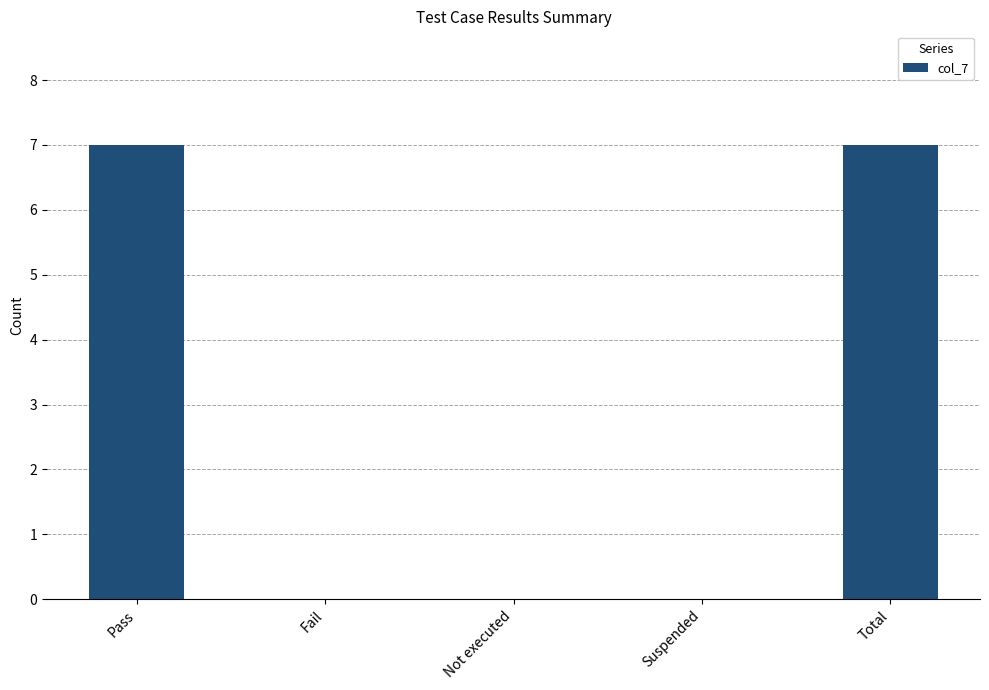

What is the sum of the values at Total and Pass?

14